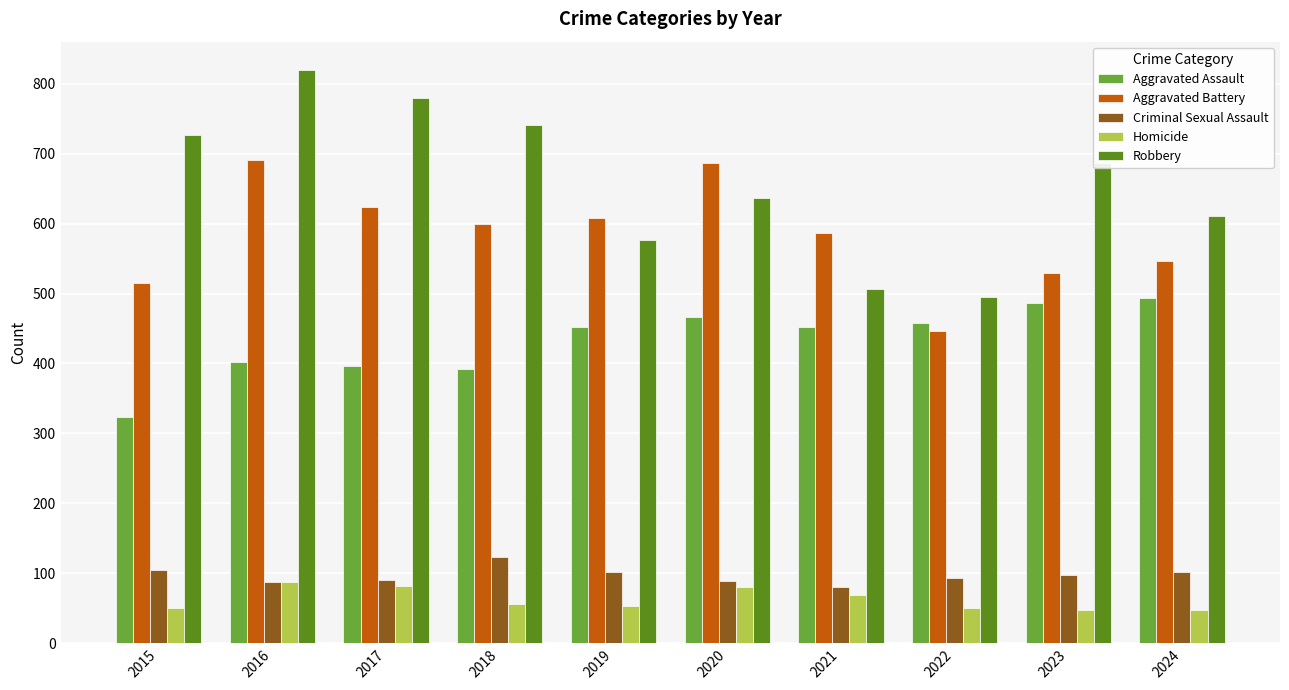

Is it true that Homicide equals 53 at 2019?

True